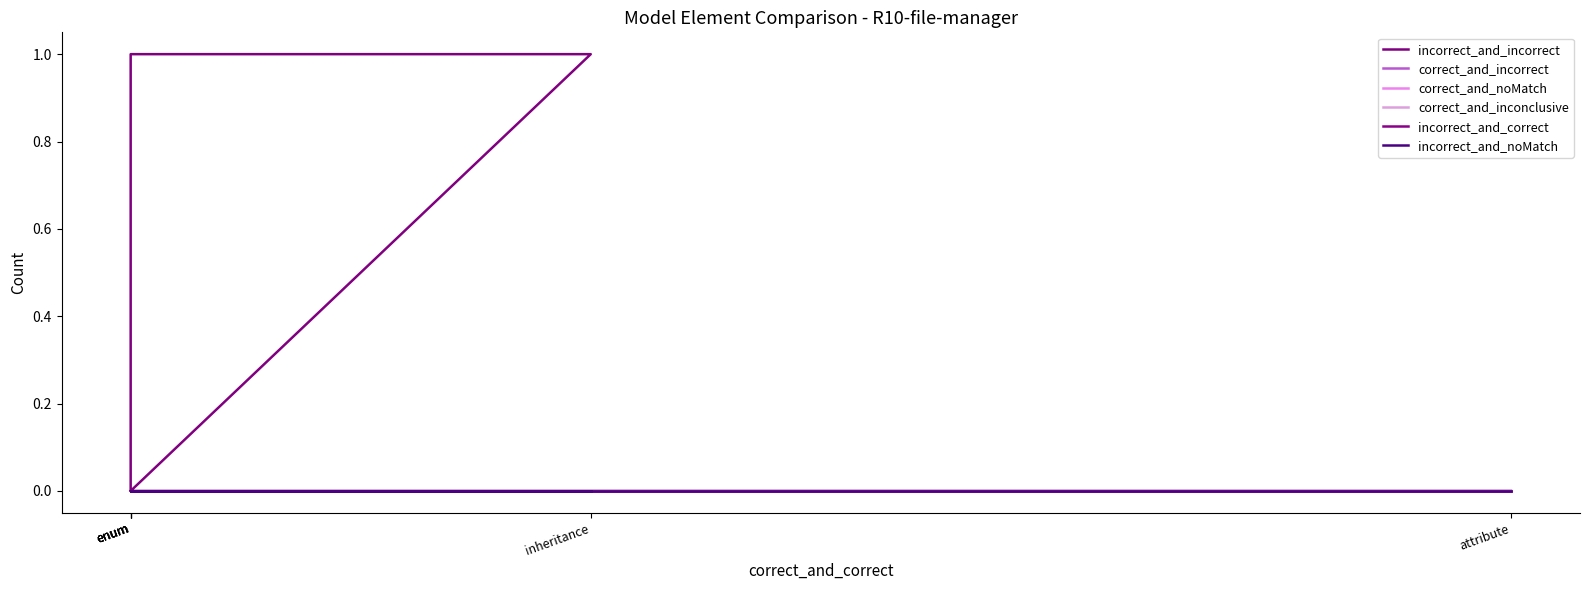

True or false: incorrect_and_incorrect and incorrect_and_noMatch cross at least once.

False